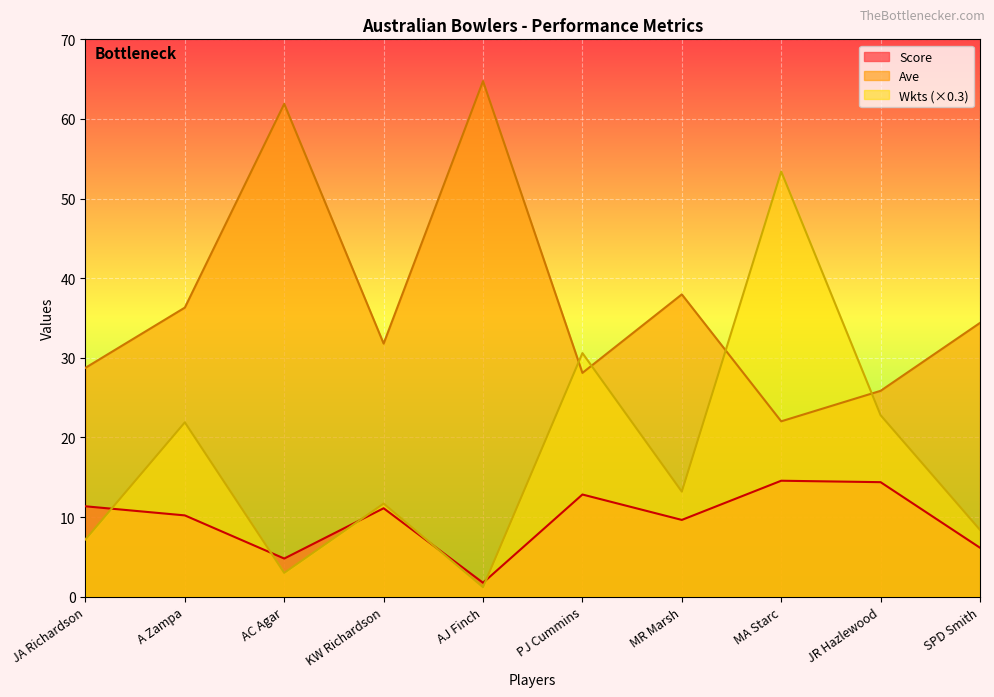

At how many categories does at least one series exceed 14?

10